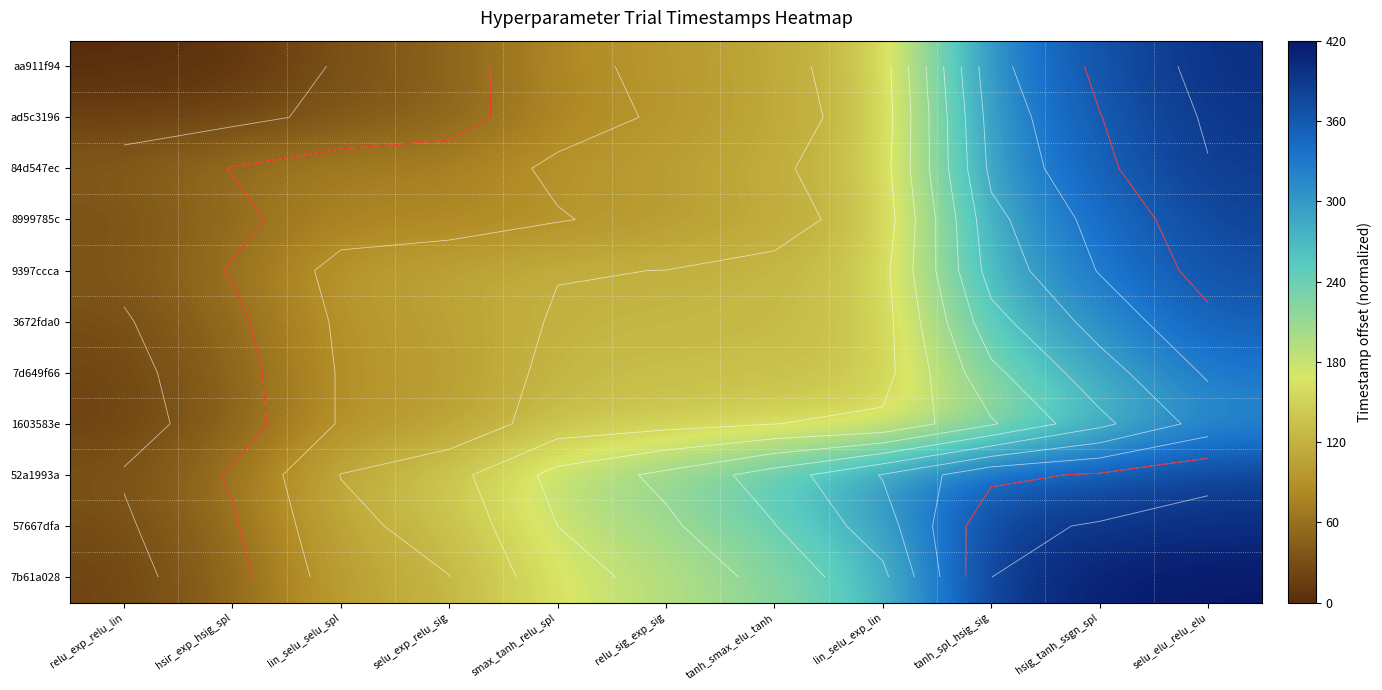

Between relu_sig_exp_sig and selu_exp_relu_sig, which is larger?

relu_sig_exp_sig